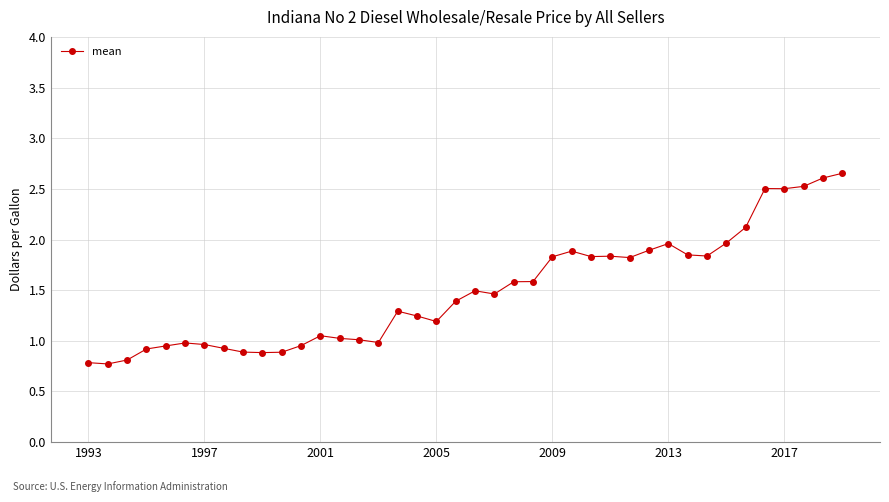

What is the sum of all values?

59.6